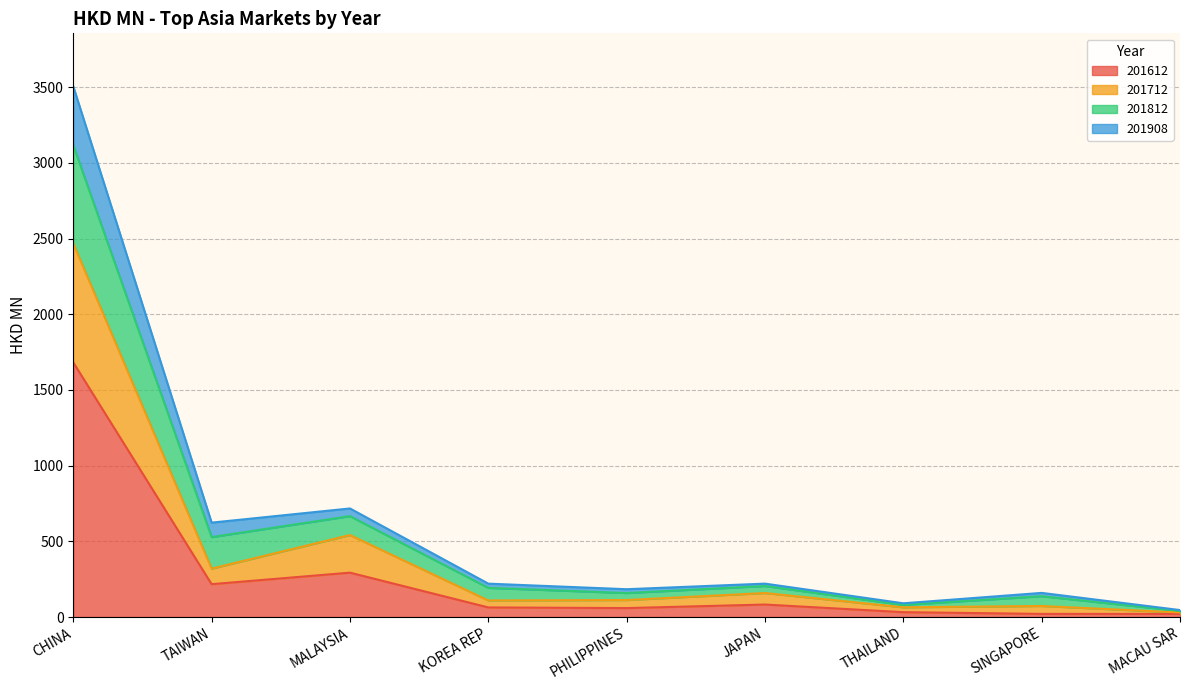

What are all the series names shown in the legend?

201612, 201712, 201812, 201908